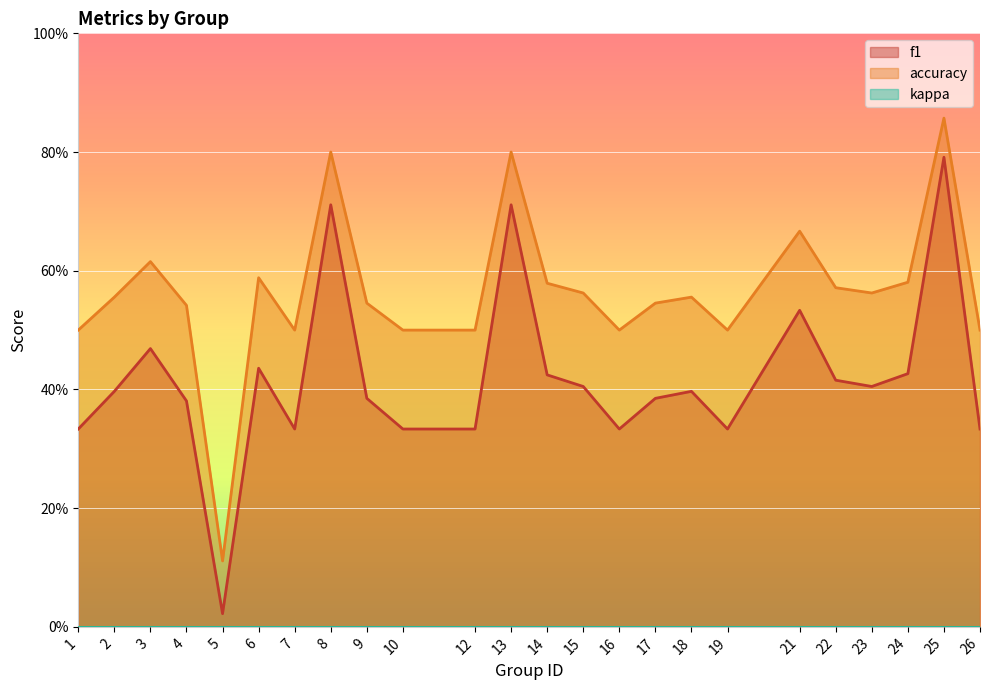

True or false: accuracy and f1 intersect in this chart.

False